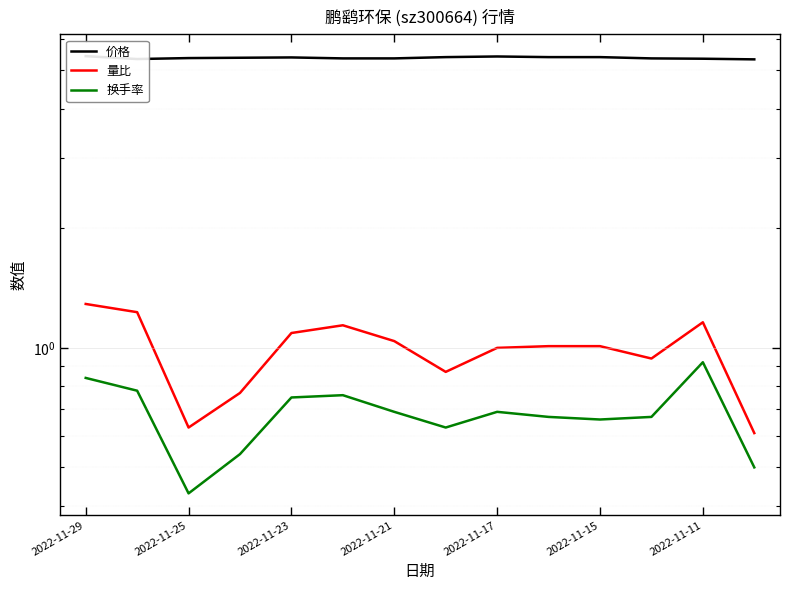

How many interior local peaks does the 量比 series have?

2